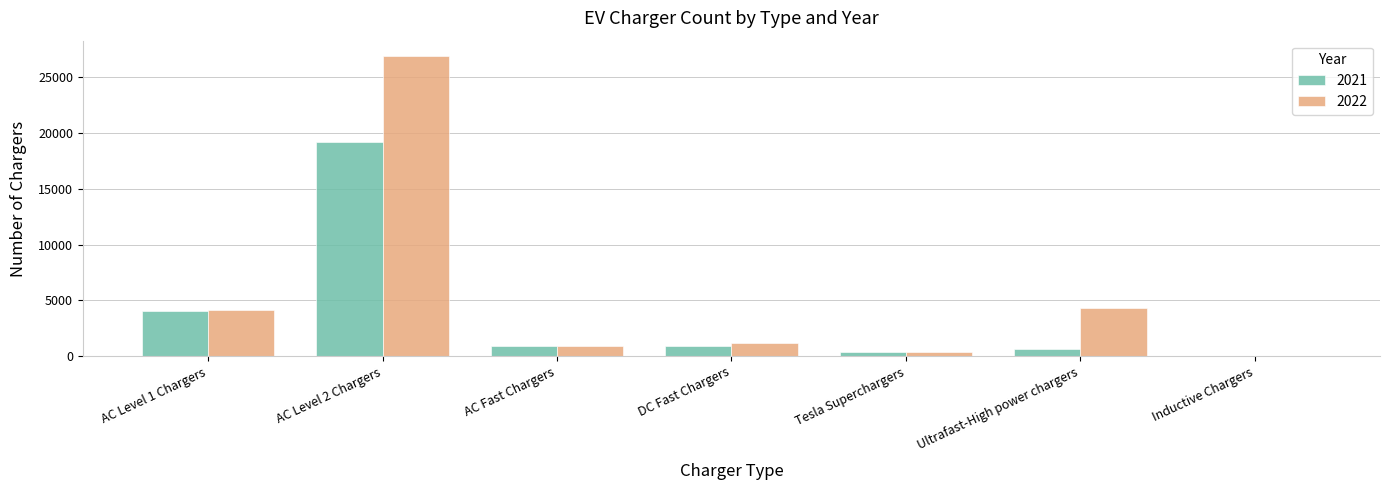

At which category does the chart reach its peak across all series?

AC Level 2 Chargers